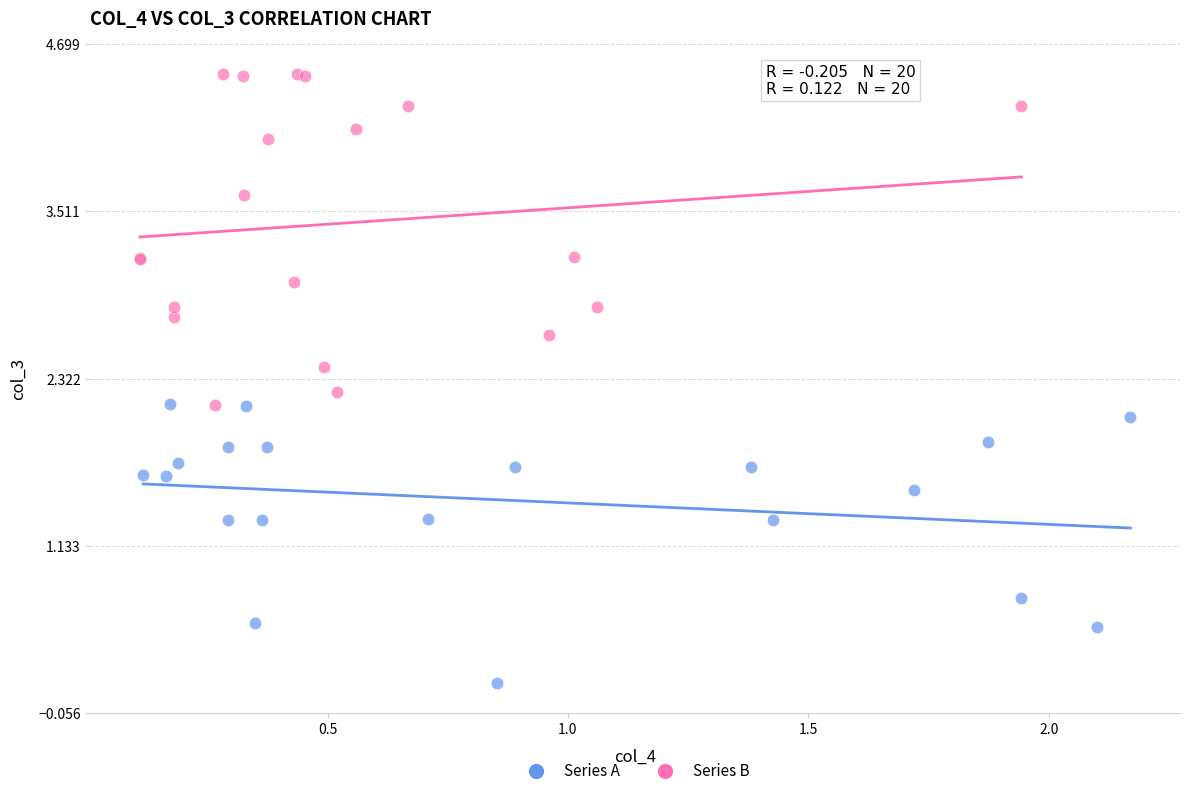

Which series has the widest spread of Y values?

Series B